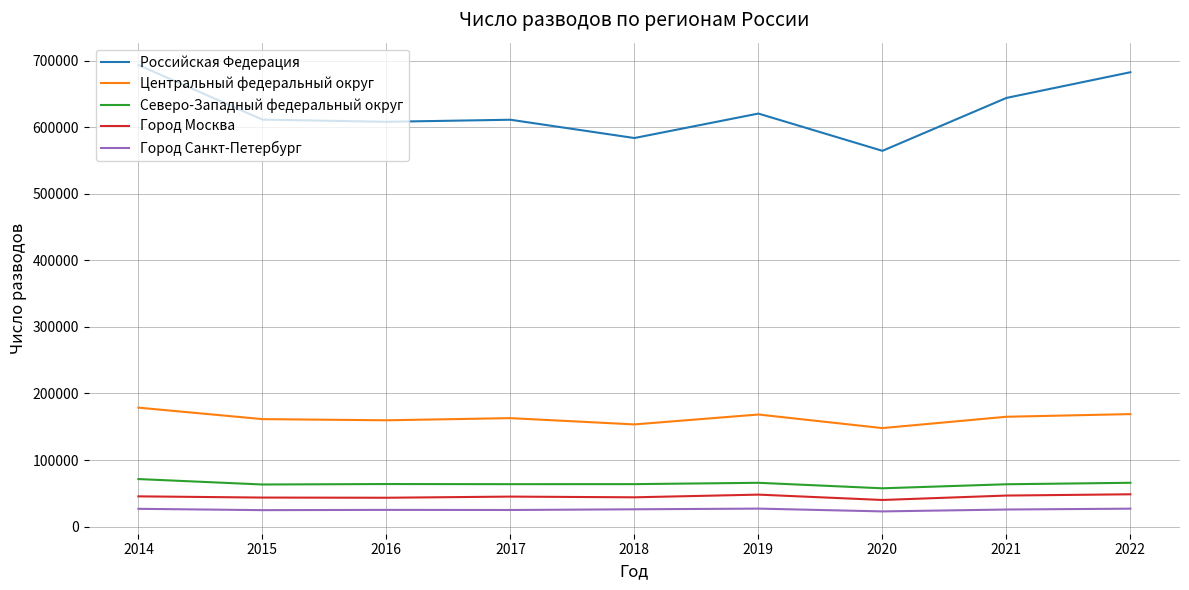

Between 2019 and 2020, which series saw the biggest shift?

Российская Федерация